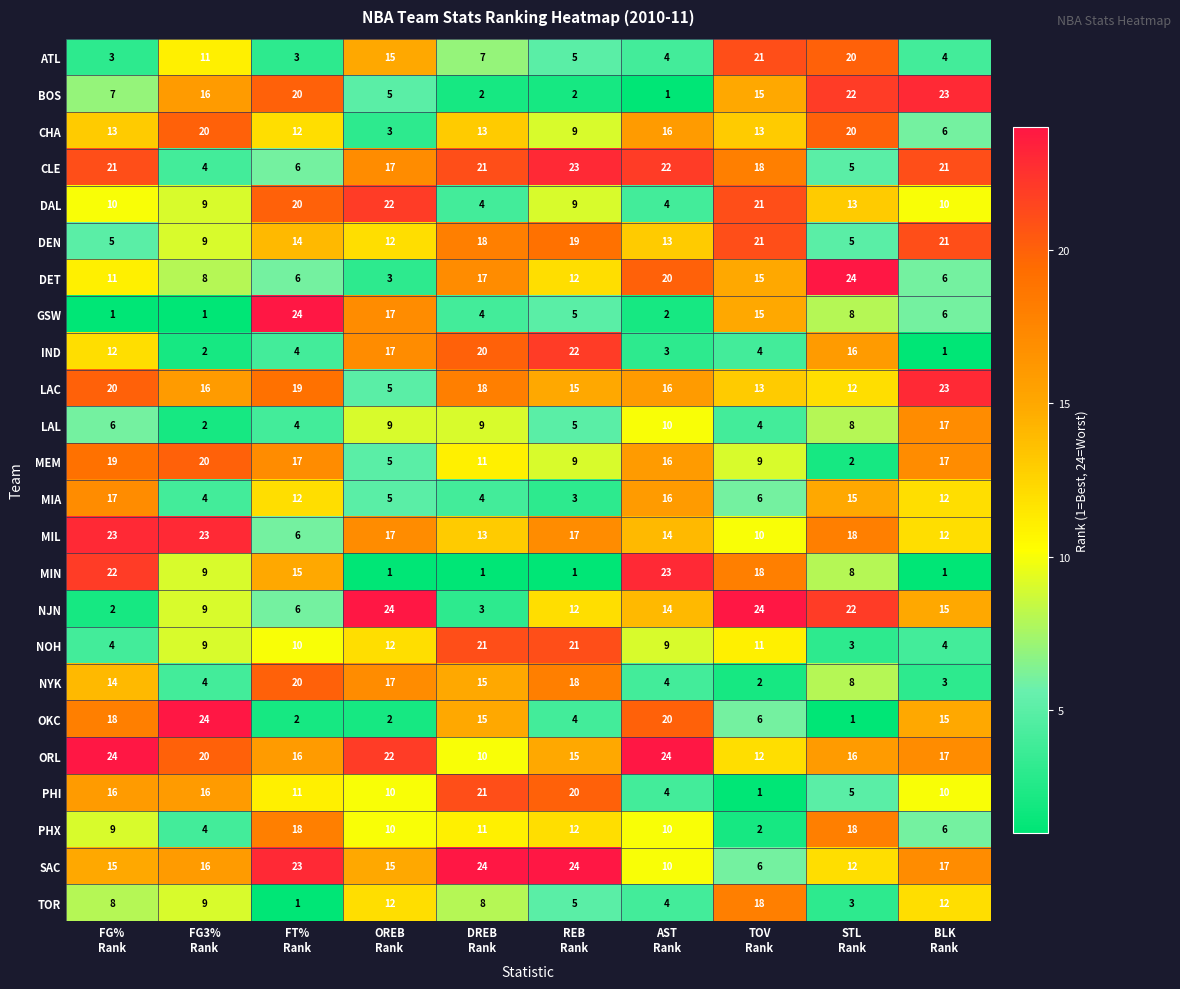

What is the highest value of the ATL series?

21